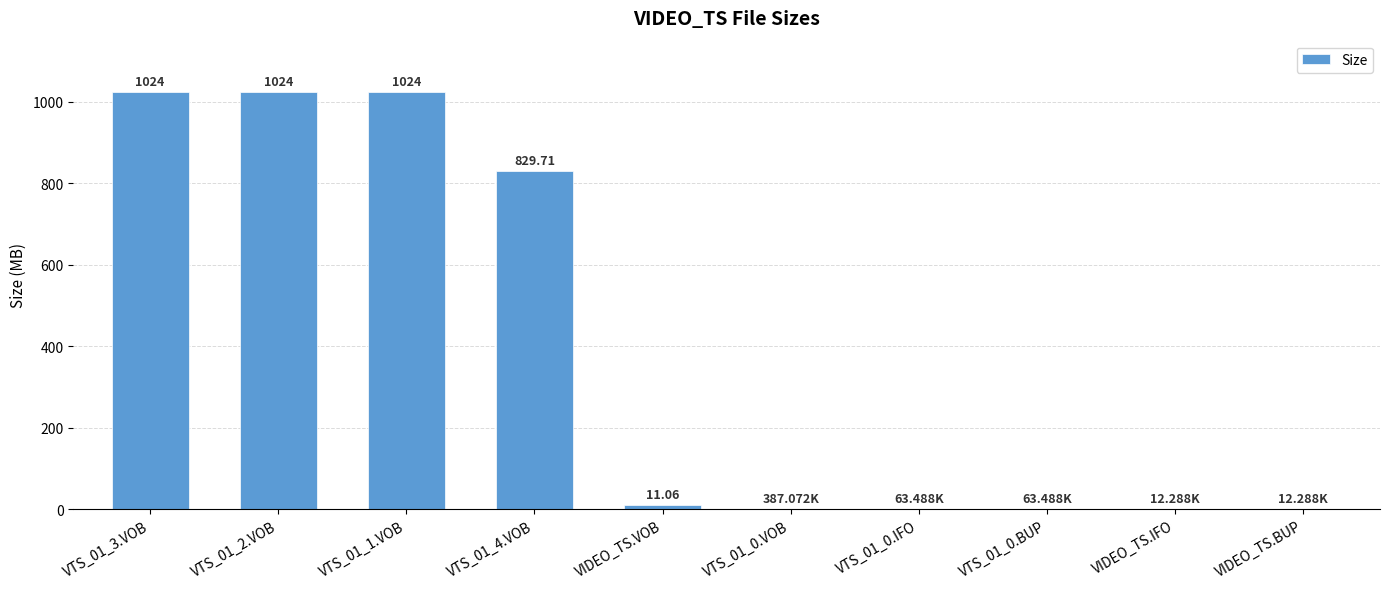

What is the sum of the values at VTS_01_1.VOB and VIDEO_TS.BUP?

1024.0